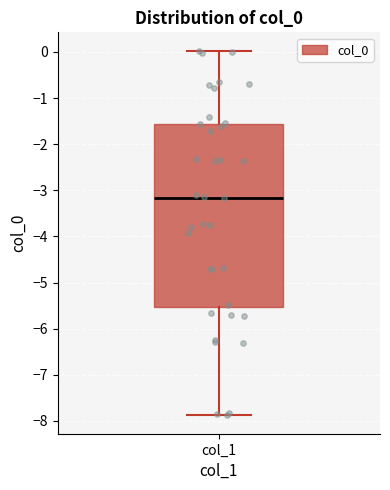

Read this box plot against the y-axis: the position of the median line, the range covered by the box, and the ends of both whiskers. The values are not printed on the chart, so give them approximately, as read against the axis.

median -3.2, box -5.5 to -1.6, whiskers -7.9 to 0.0